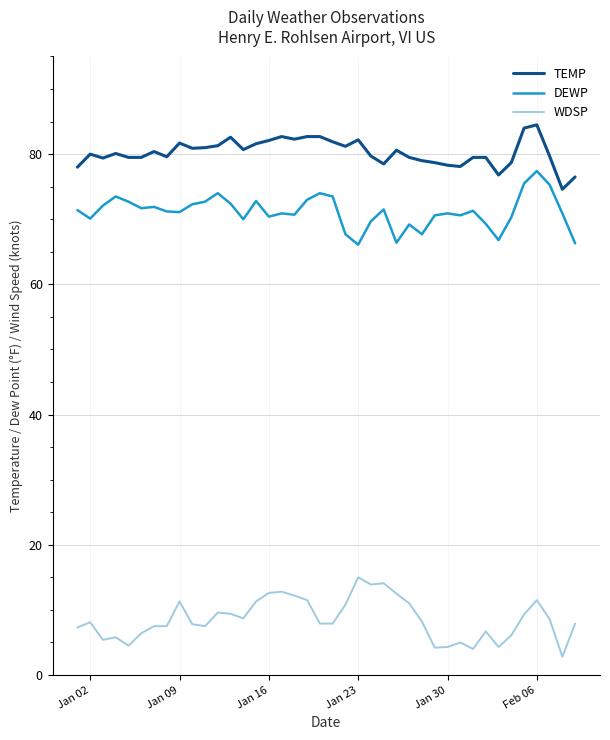

True or false: TEMP and WDSP intersect in this chart.

False